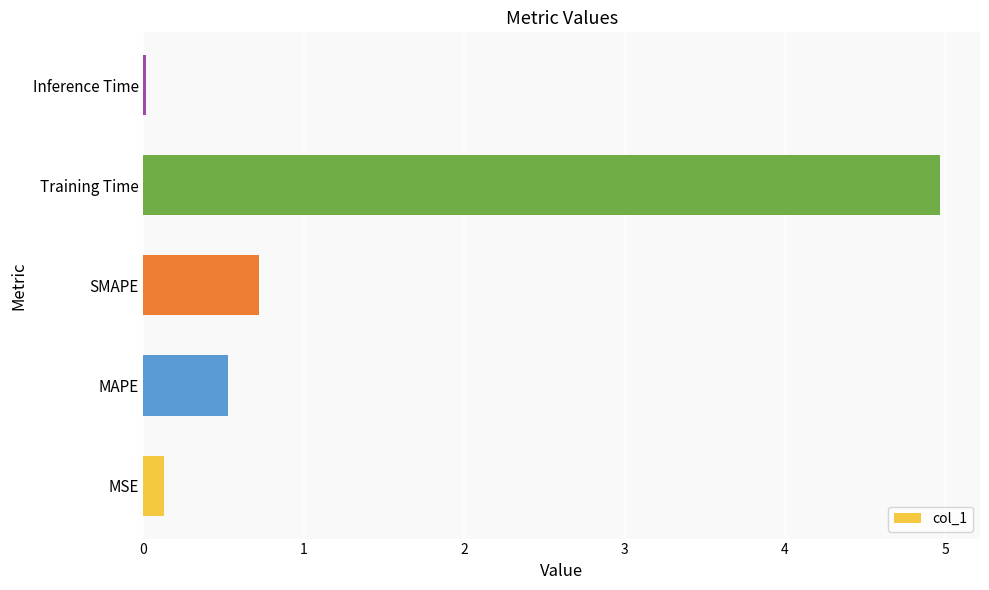

List the labels in order of value, smallest first.

Inference Time, MSE, MAPE, SMAPE, Training Time